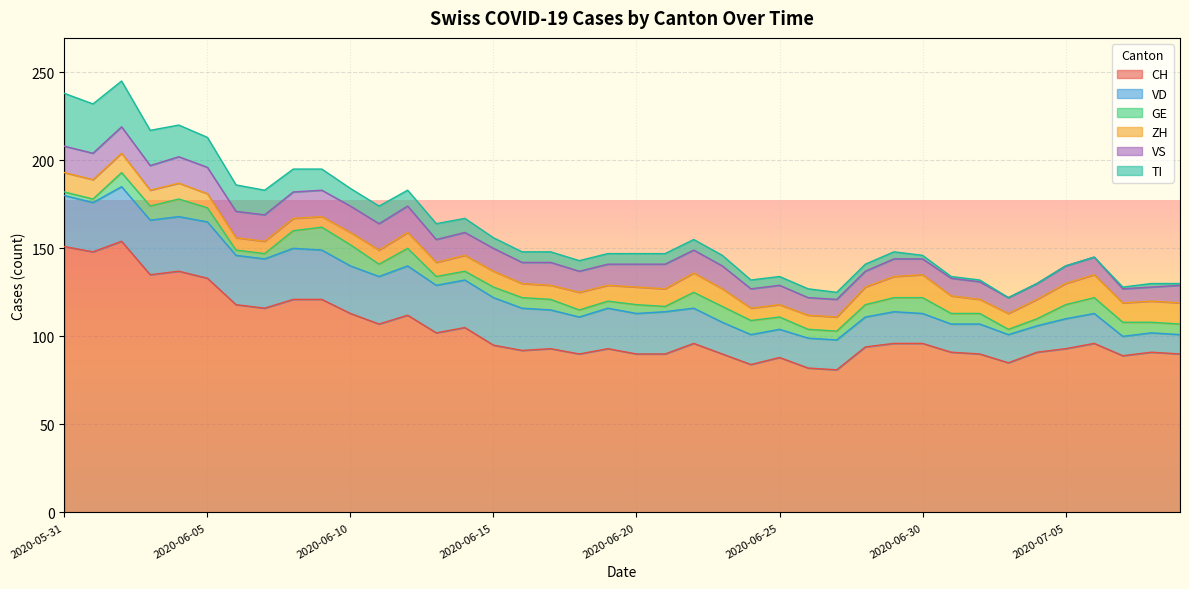

Which series has the largest range (max minus min)?

CH